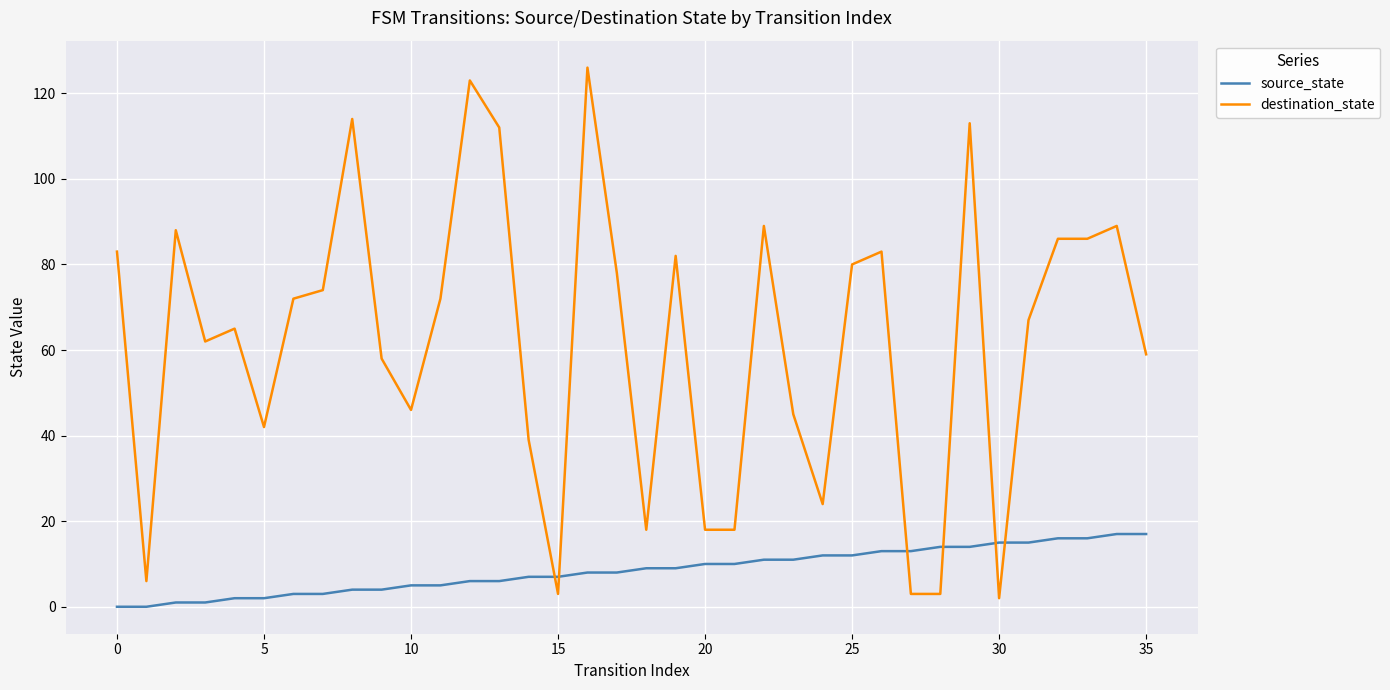

How many categories are shown in the chart?

36